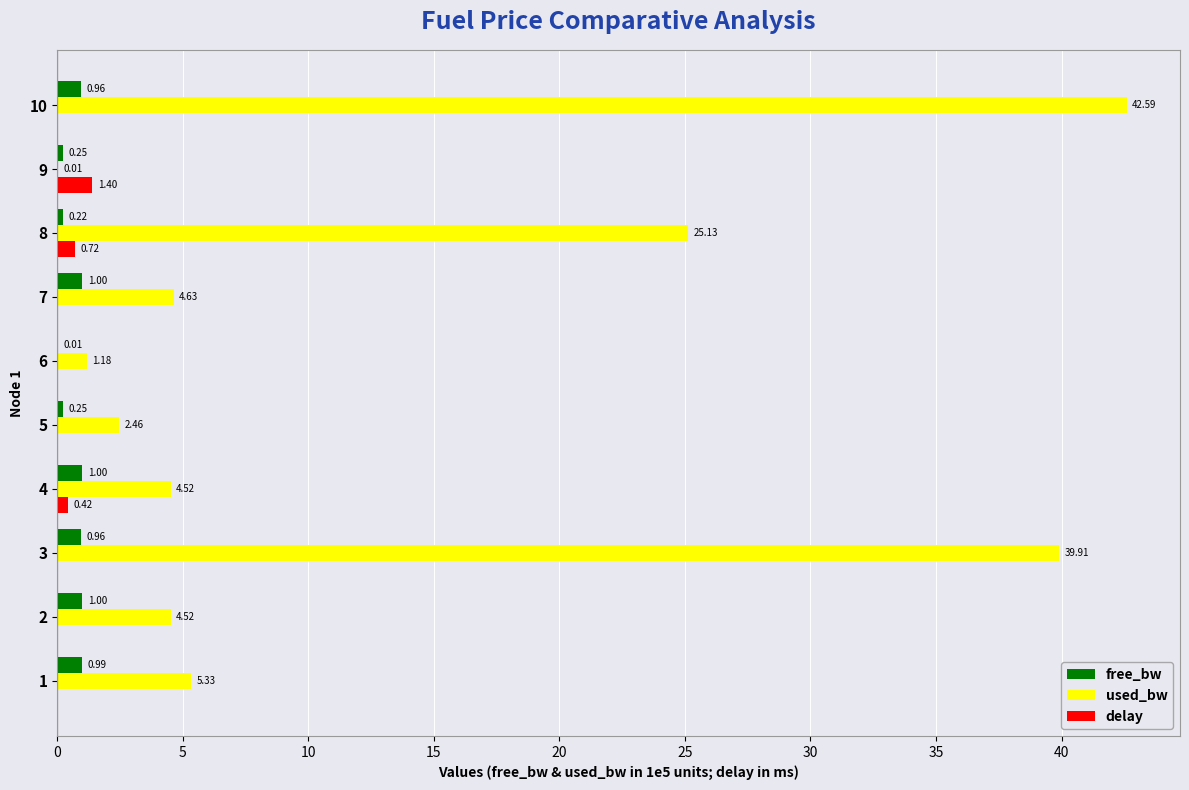

What is the sum of all free_bw values?

6.6